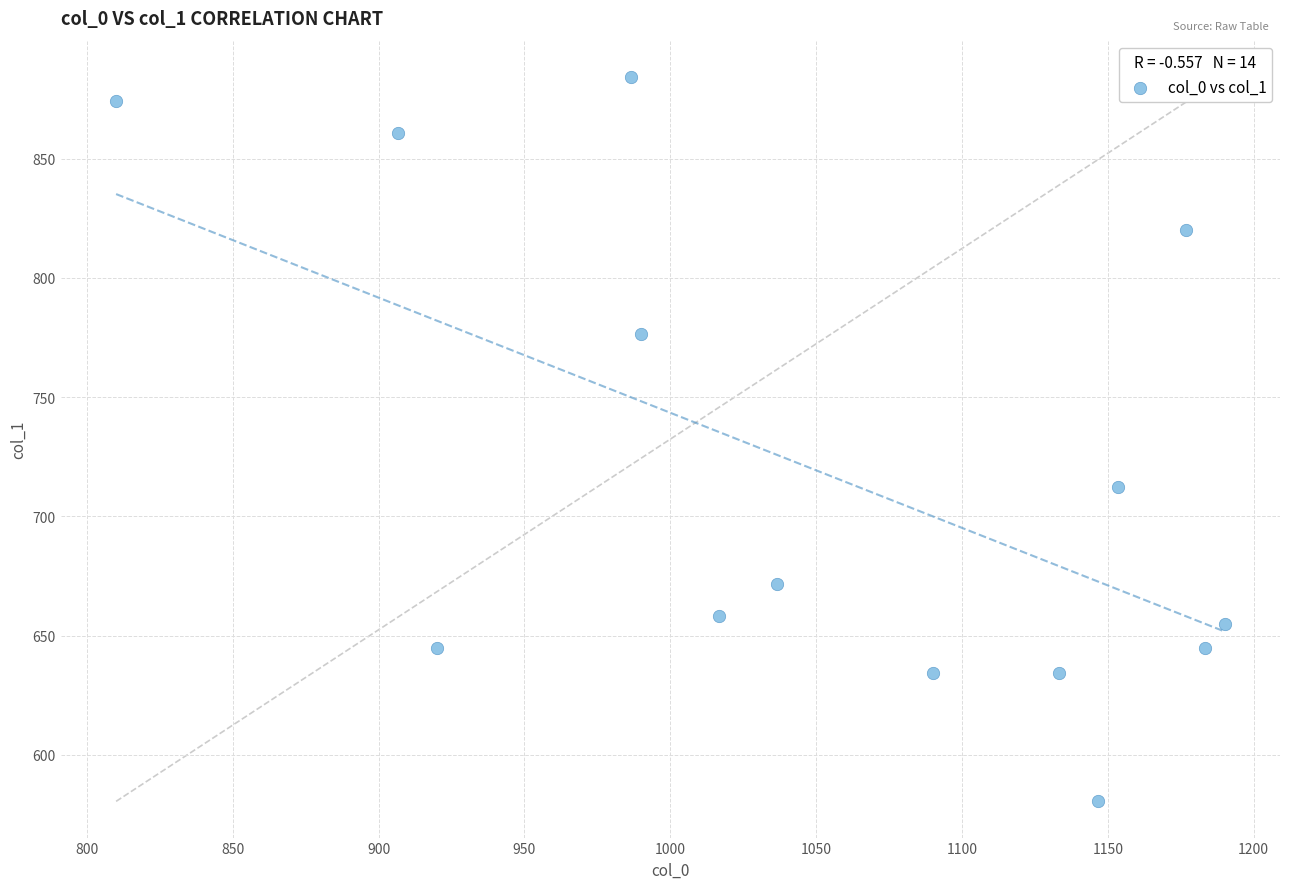

What Y value in the scatter plot is closest to 732?

712.1